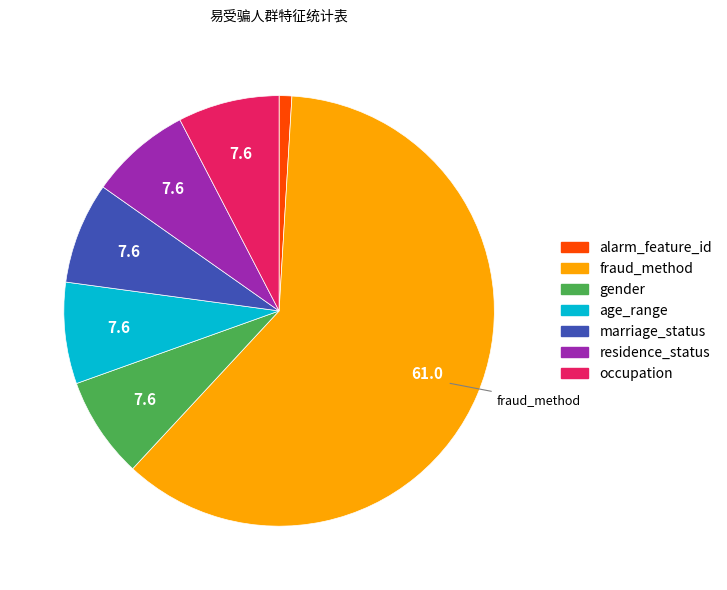

Does any single category account for the majority?

Yes